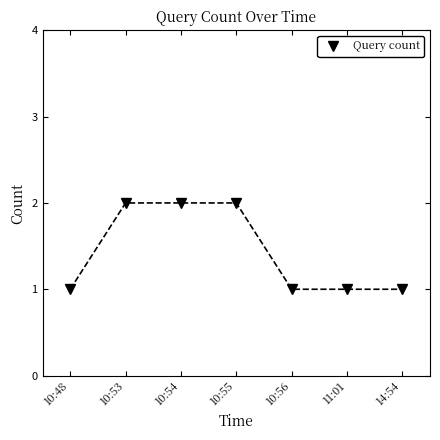

What is the difference between the second highest and second lowest values?

1